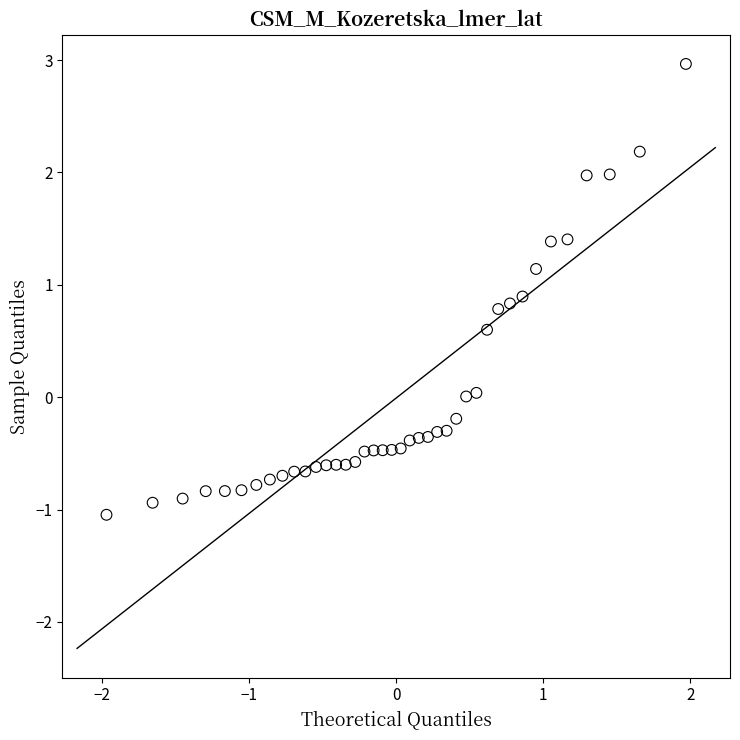

What is the range of X values (max minus min)?

3.9